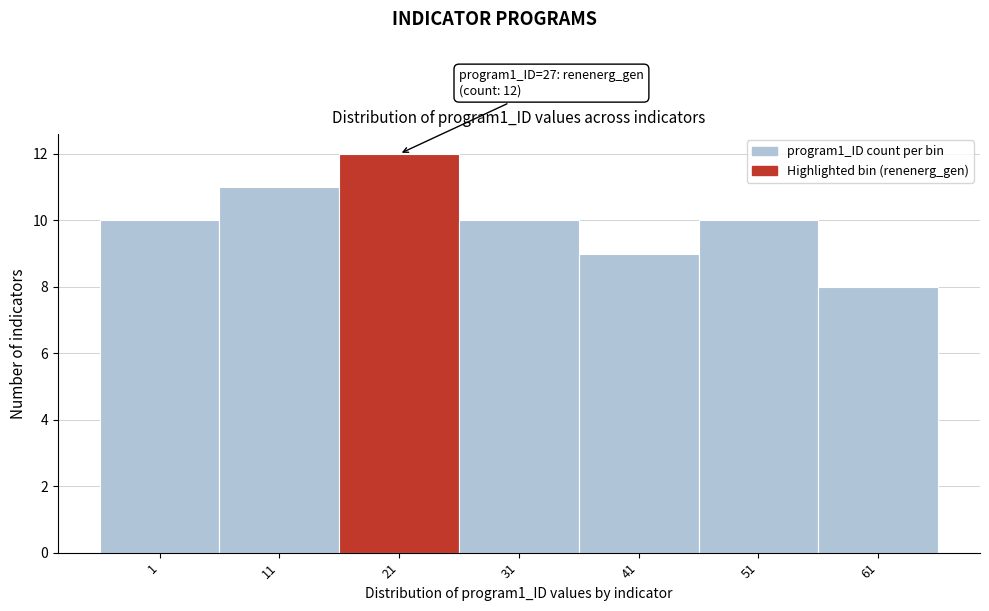

Reading right to left, list all the values displayed in this chart.

61=8	51=10	41=9	31=10	21=12	11=11	1=10